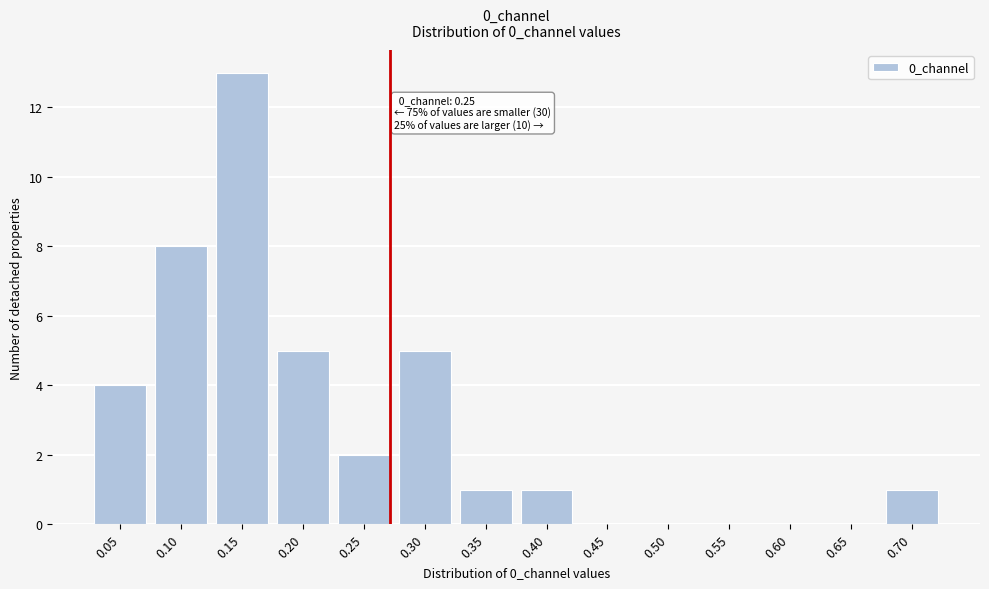

Reading left to right, transcribe all the data shown in this chart.

0.05=4	0.10=8	0.15=13	0.20=5	0.25=2	0.30=5	0.35=1	0.40=1	0.45=0	0.50=0	0.55=0	0.60=0	0.65=0	0.70=1